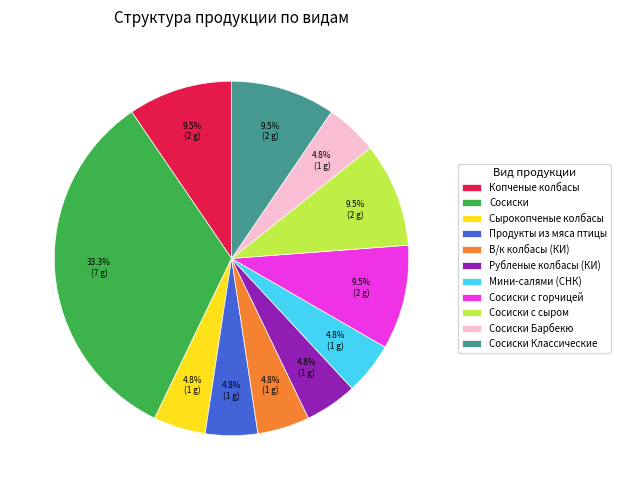

How many slices are in this pie chart?

11